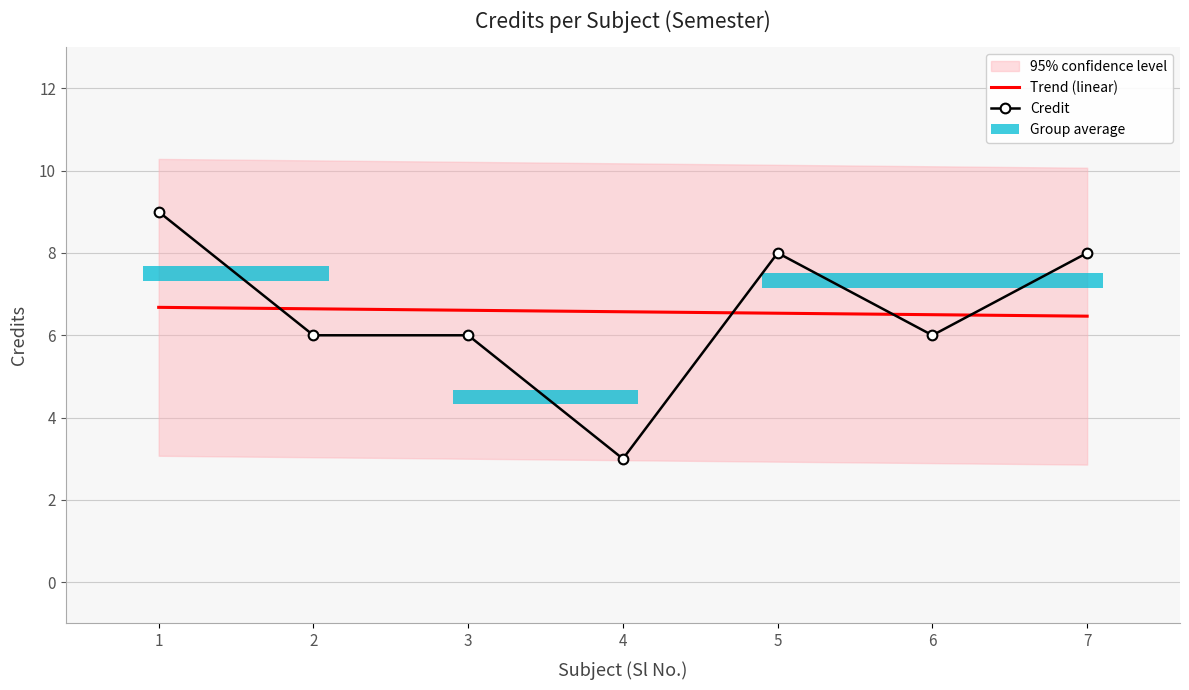

Is it true that Credit equals 12.1 at 7?

False